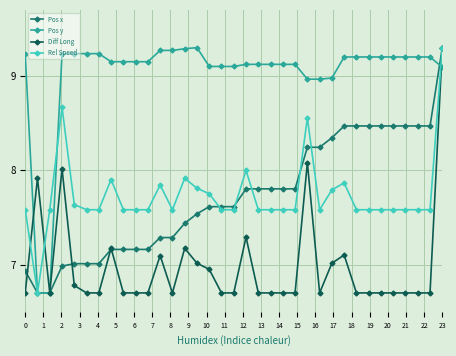

What is the value of the Diff Long point at the 11th from the left?

6.7